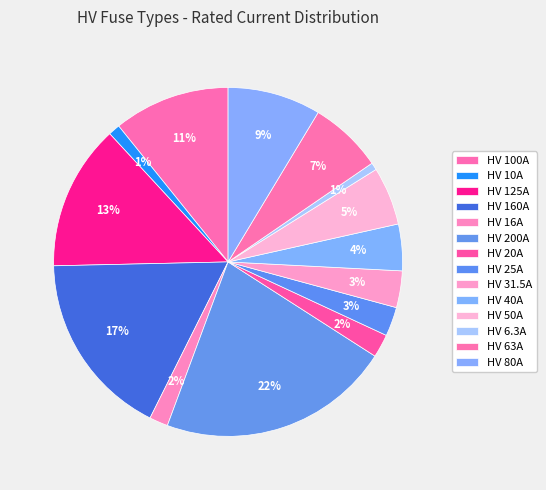

How many slices are in this pie chart?

14